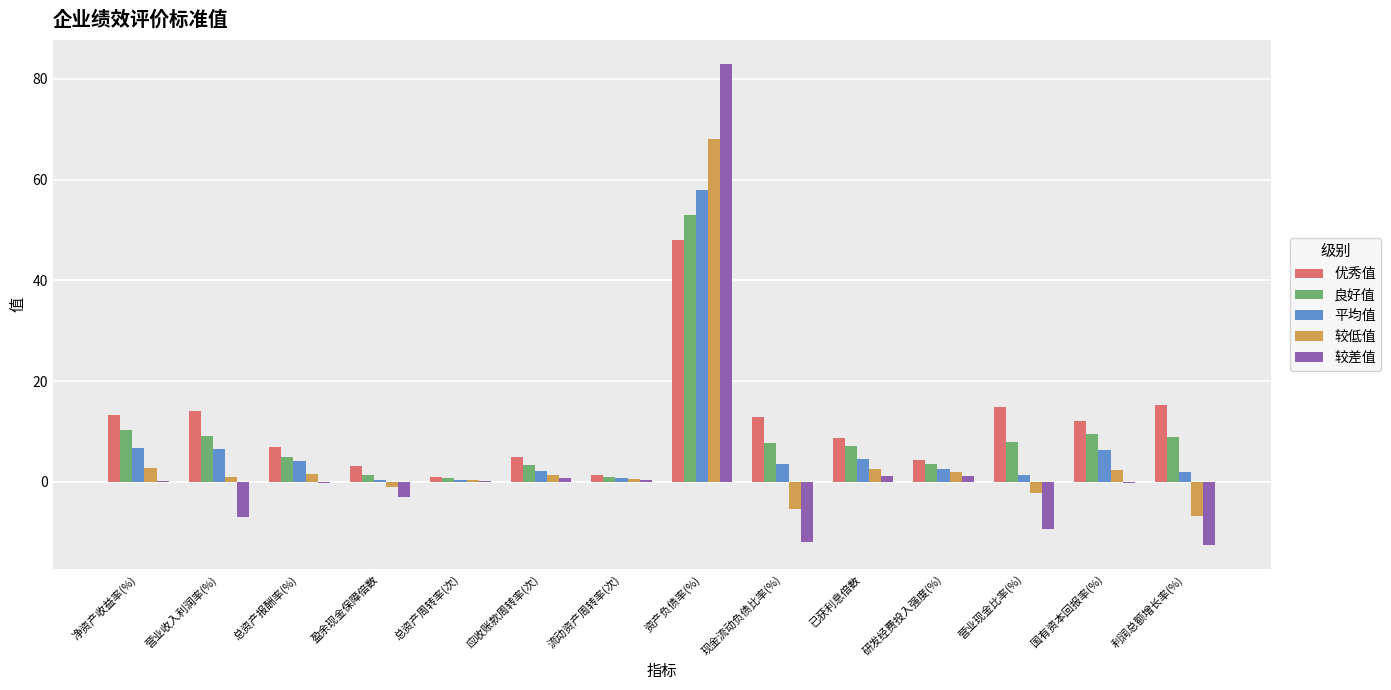

The 较低值 series shows -2.3 at 营业现金比率(%). True or false?

True